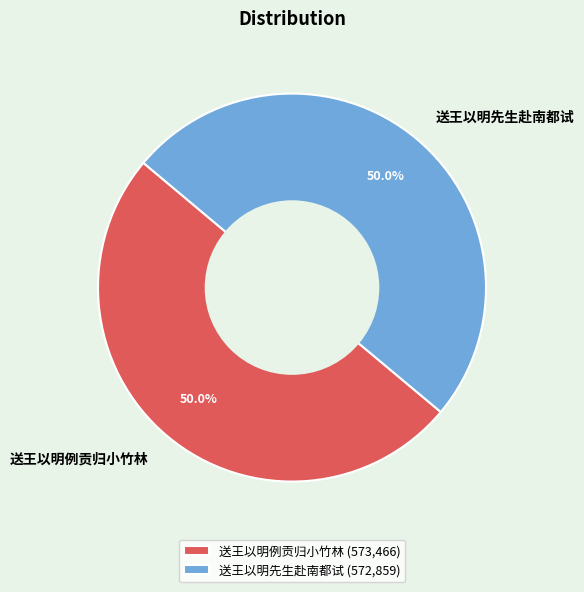

How much of the chart is everything except 送王以明先生赴南都试?

50.0%